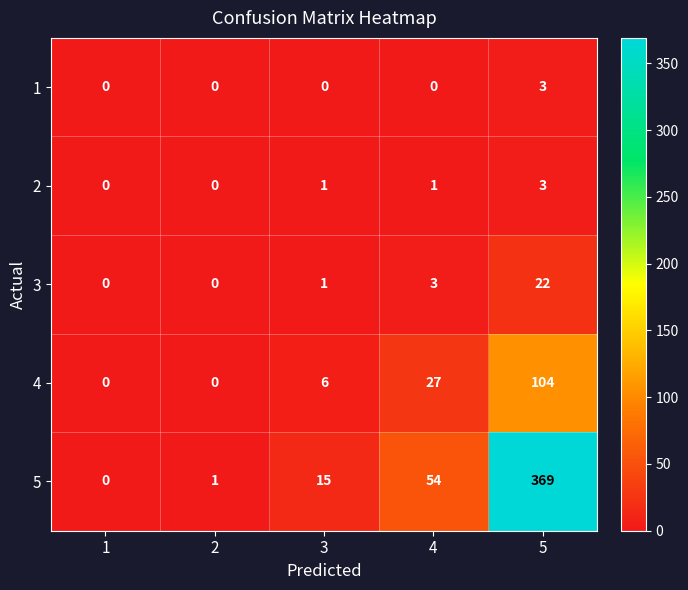

At which category is the sum across all series the highest?

5